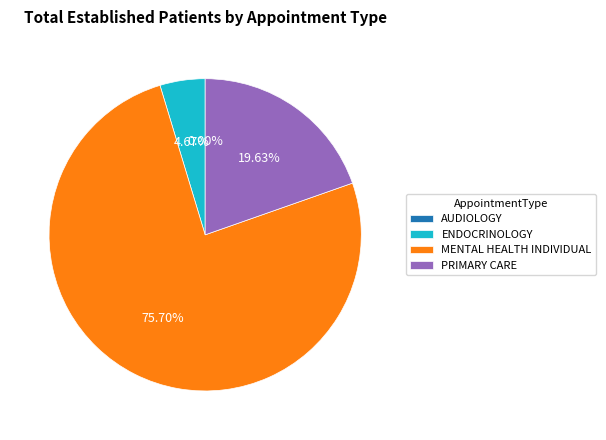

Approximately how many times larger is the value at ENDOCRINOLOGY compared to PRIMARY CARE?

0.2